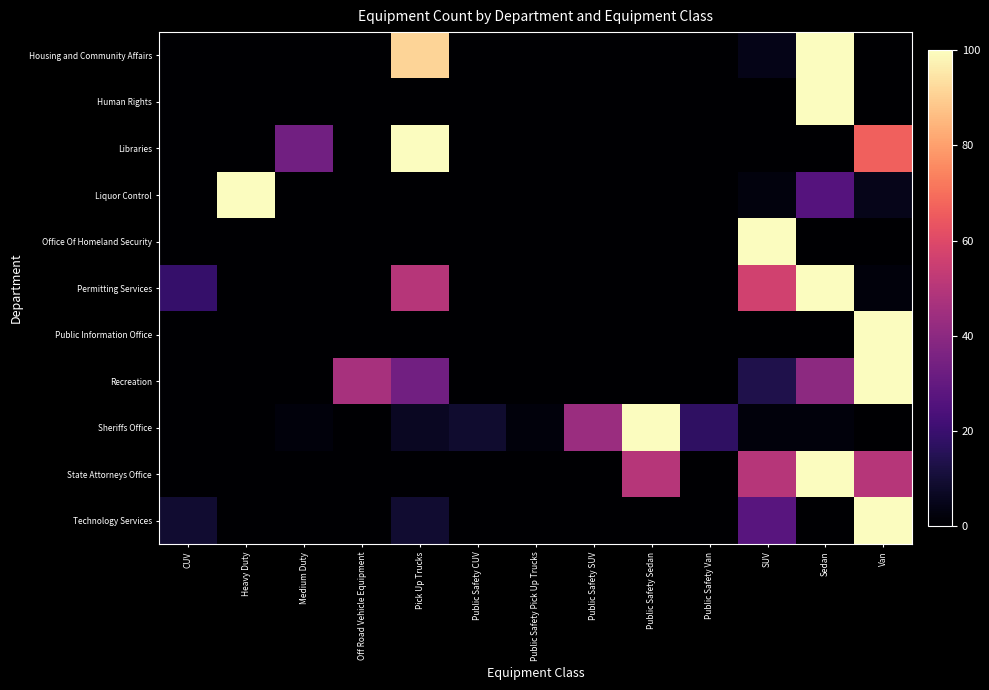

How many distinct data groups are displayed?

11